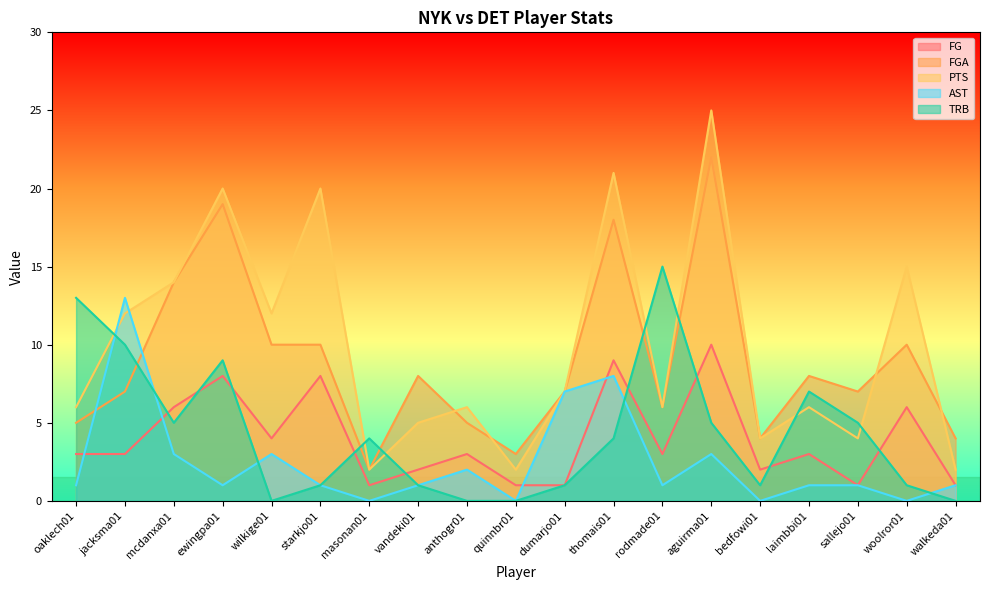

Reading right to left, what are all the values shown in this chart?

FG: walkeda01=1	woolror01=6	sallejo01=1	laimbbi01=3	bedfowi01=2	aguirma01=10	rodmade01=3	thomais01=9	dumarjo01=1	quinnbr01=1	anthogr01=3	vandeki01=2	masonan01=1	starkjo01=8	wilkige01=4	ewingpa01=8	mcdanxa01=6	jacksma01=3	oaklech01=3
FGA: walkeda01=4	woolror01=10	sallejo01=7	laimbbi01=8	bedfowi01=4	aguirma01=22	rodmade01=6	thomais01=18	dumarjo01=7	quinnbr01=3	anthogr01=5	vandeki01=8	masonan01=2	starkjo01=10	wilkige01=10	ewingpa01=19	mcdanxa01=14	jacksma01=7	oaklech01=5
PTS: walkeda01=2	woolror01=15	sallejo01=4	laimbbi01=6	bedfowi01=4	aguirma01=25	rodmade01=6	thomais01=21	dumarjo01=7	quinnbr01=2	anthogr01=6	vandeki01=5	masonan01=2	starkjo01=20	wilkige01=12	ewingpa01=20	mcdanxa01=14	jacksma01=12	oaklech01=6
AST: walkeda01=1	woolror01=0	sallejo01=1	laimbbi01=1	bedfowi01=0	aguirma01=3	rodmade01=1	thomais01=8	dumarjo01=7	quinnbr01=0	anthogr01=2	vandeki01=1	masonan01=0	starkjo01=1	wilkige01=3	ewingpa01=1	mcdanxa01=3	jacksma01=13	oaklech01=1
TRB: walkeda01=0	woolror01=1	sallejo01=5	laimbbi01=7	bedfowi01=1	aguirma01=5	rodmade01=15	thomais01=4	dumarjo01=1	quinnbr01=0	anthogr01=0	vandeki01=1	masonan01=4	starkjo01=1	wilkige01=0	ewingpa01=9	mcdanxa01=5	jacksma01=10	oaklech01=13